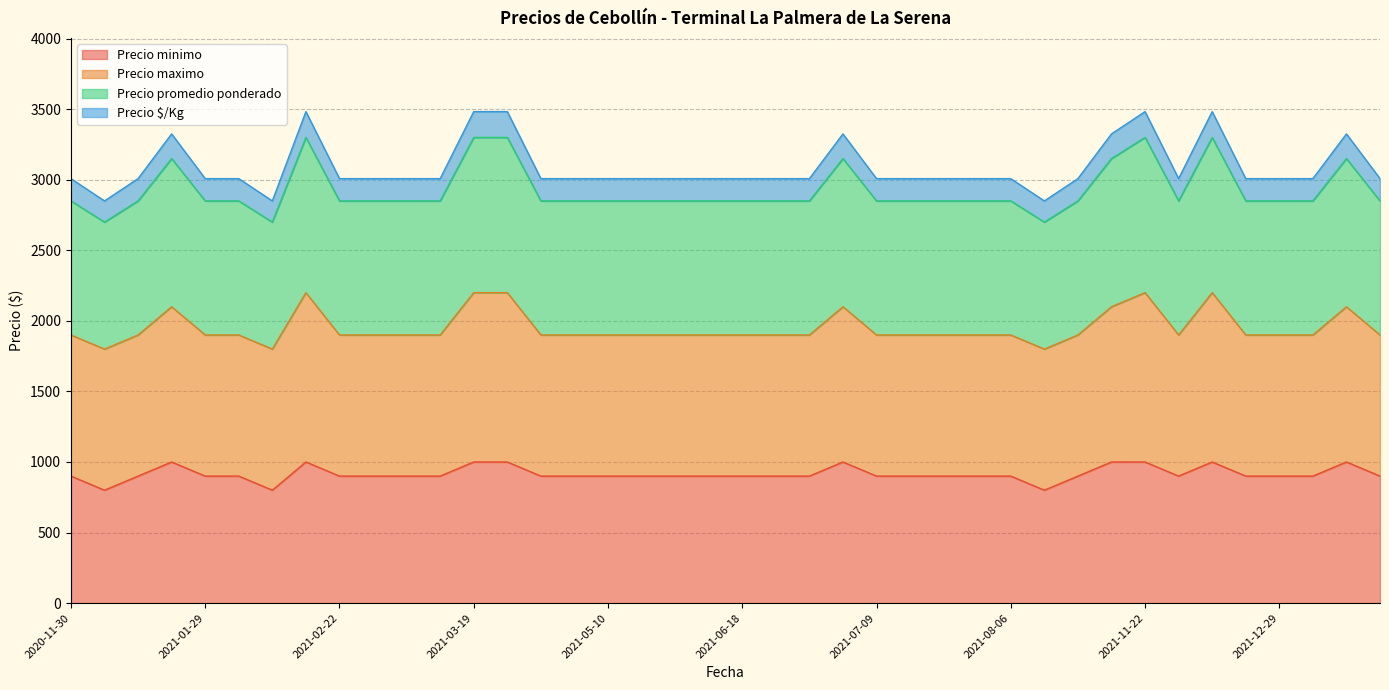

What is the label of the 36th point from the right?

2021-01-29